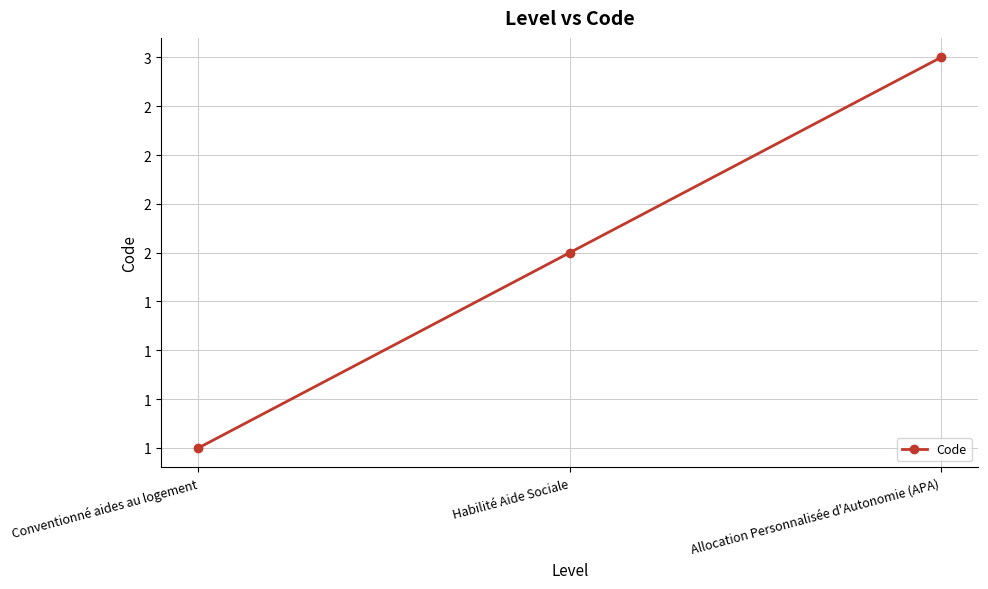

What is the value of the 3rd point from the left?

3